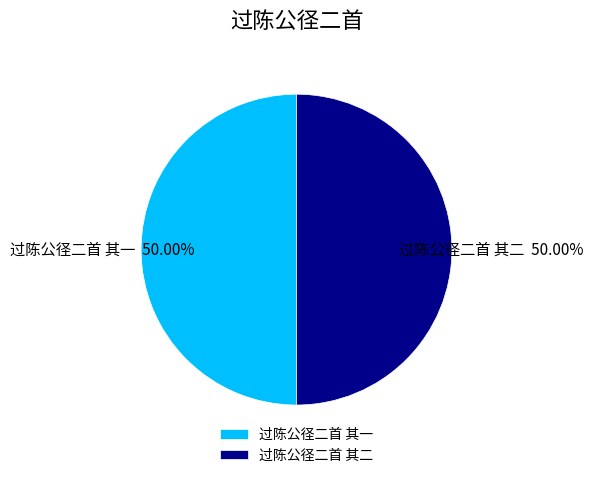

What is the ratio of the value at 过陈公径二首 其二 to the value at 过陈公径二首 其一?

1.0